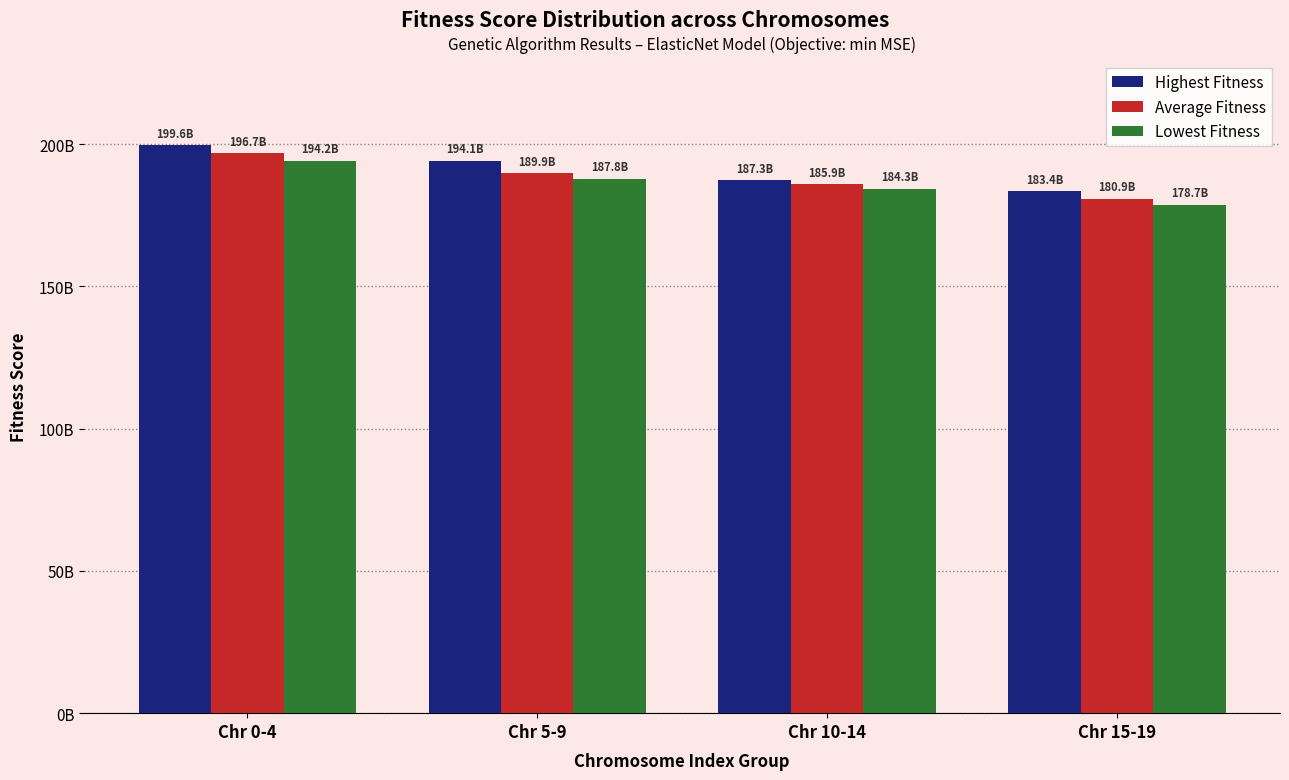

What is the difference between the Highest Fitness values at Chr 10-14 and Chr 15-19?

3864268494.5